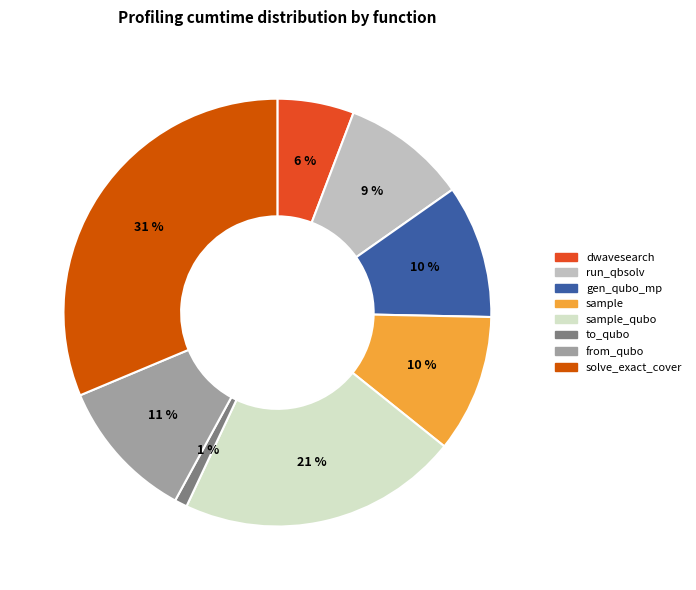

To the nearest percent, what is the difference between the largest and smallest slice percentages?

30%